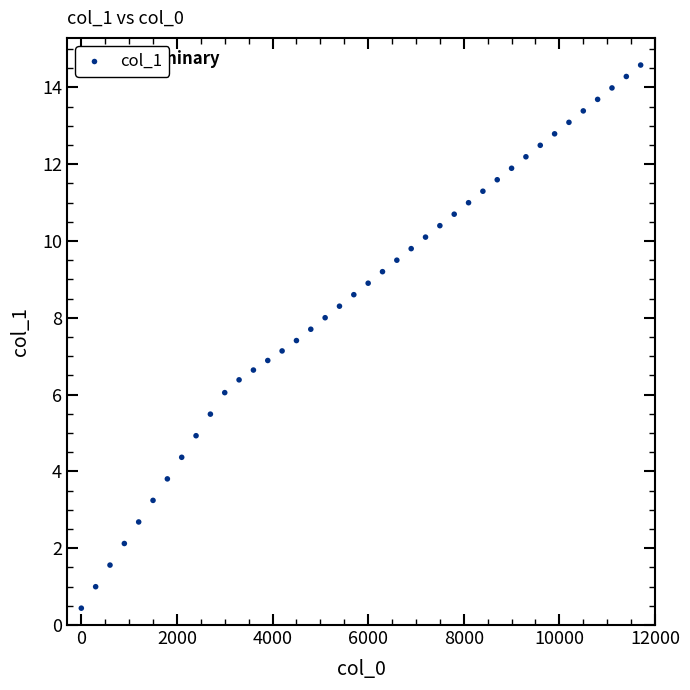

What is the range of Y values (max minus min)?

14.1